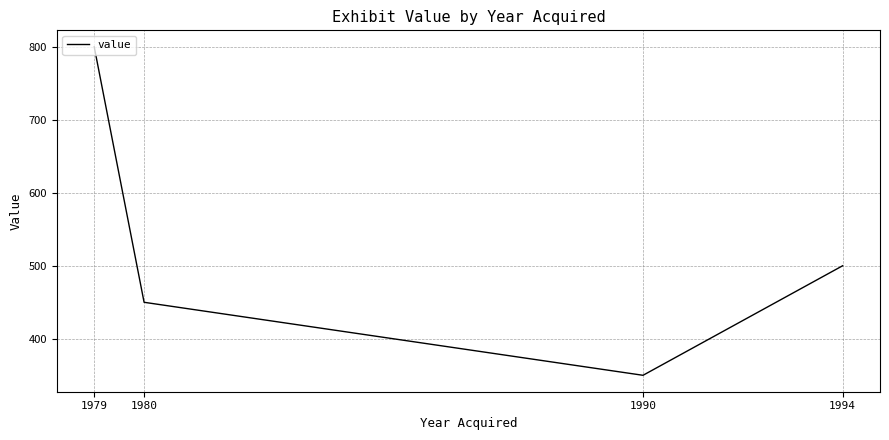

Is this an area chart (filled region under the line)?

No